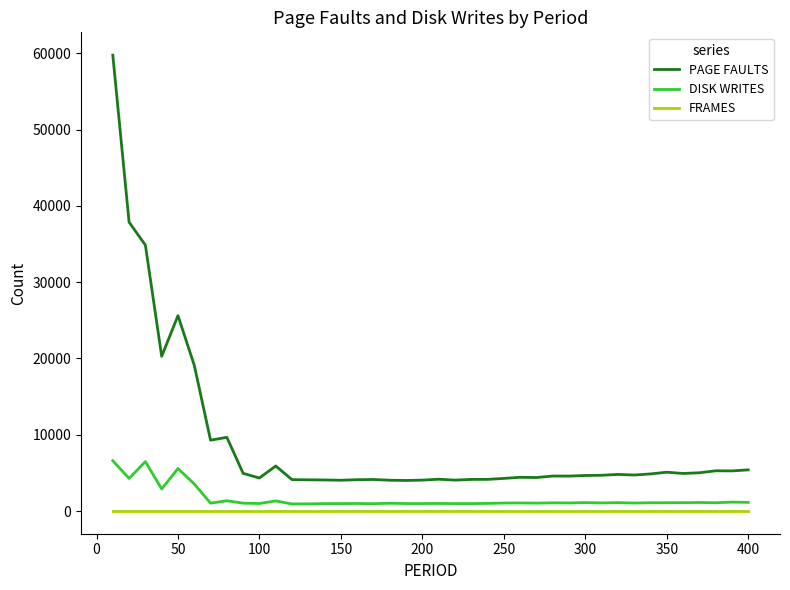

Which series has the largest range (max minus min)?

PAGE FAULTS